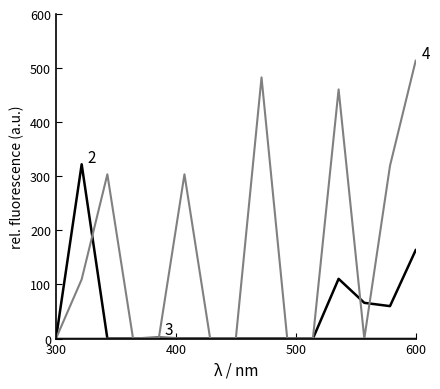

Does the chart display data point markers on the line(s)?

No